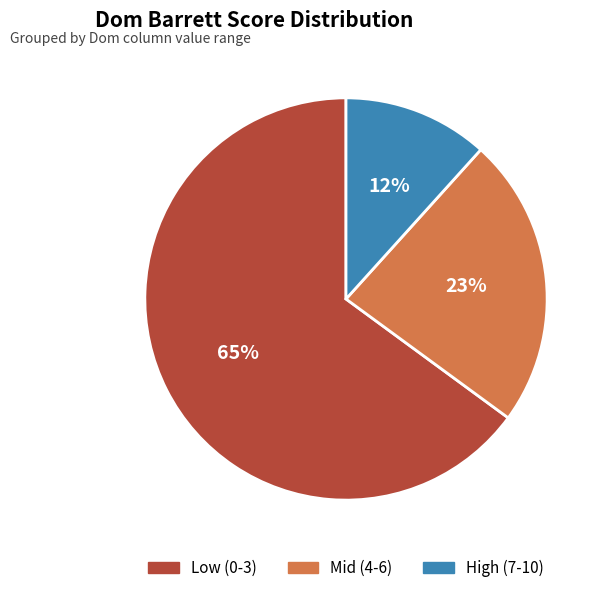

Is there any slice that represents more than half of the pie?

Yes